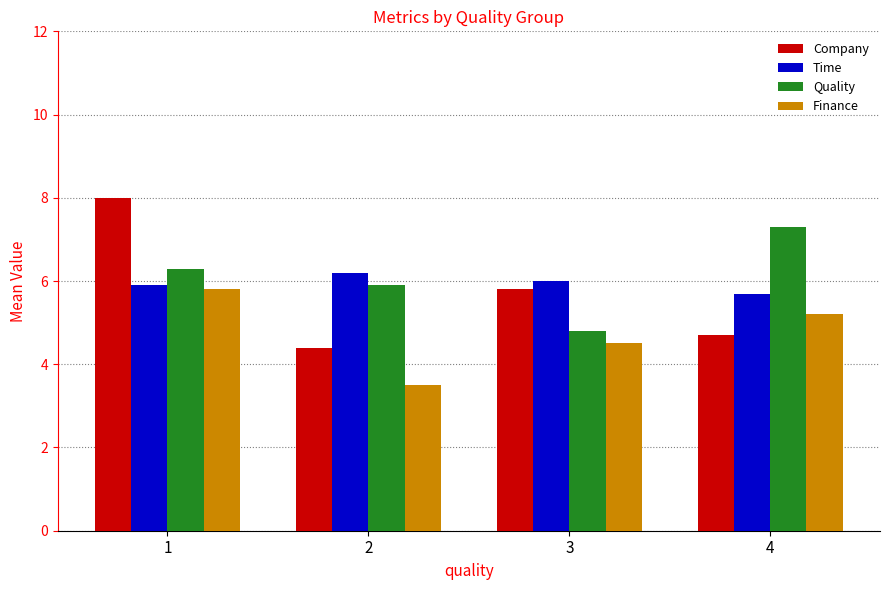

Are the bars grouped side by side (vs. stacked)?

Yes